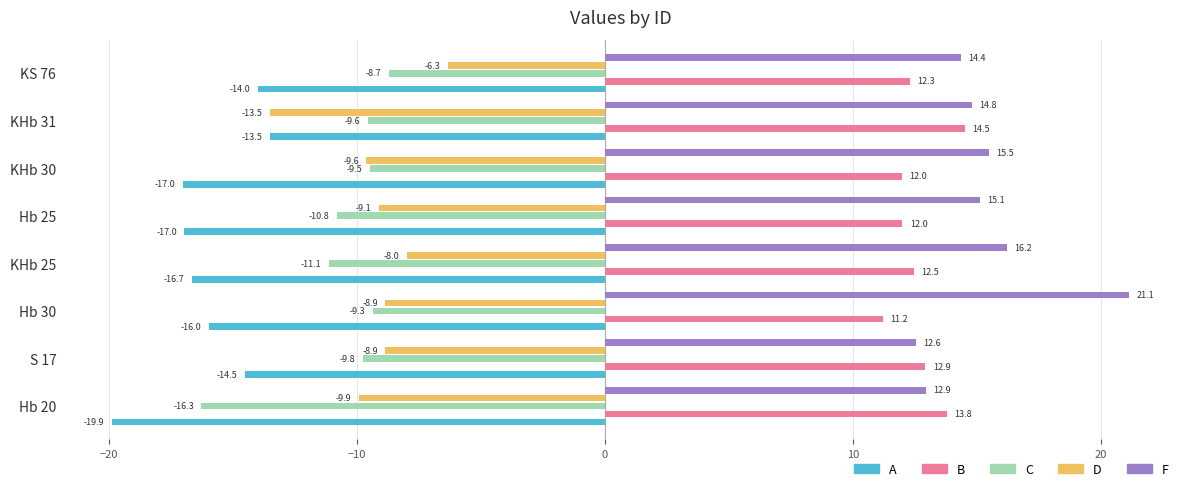

What is the average value of the C series?

-10.6